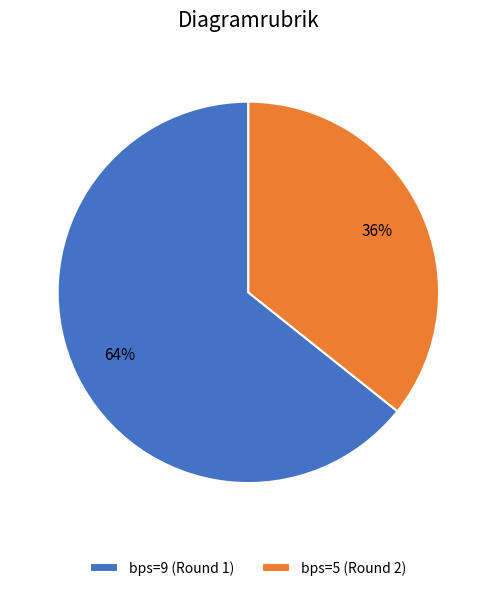

Is it true that bps=5 (Round 2) is 36% of the pie?

True